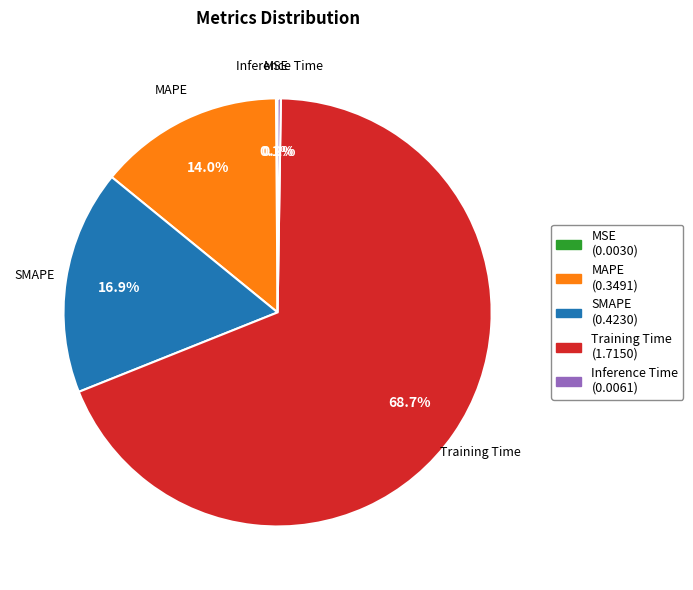

What is the majority slice?

Training Time